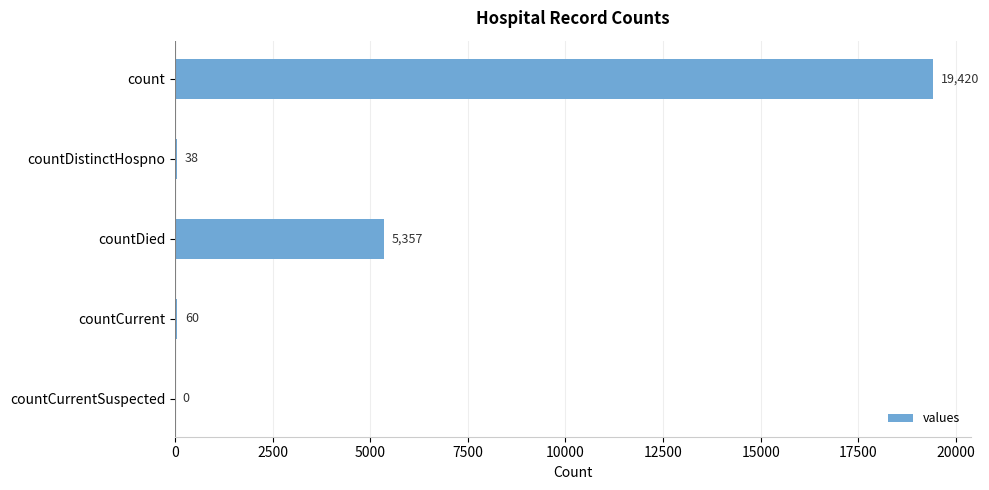

What is the change in value from countDistinctHospno to countCurrentSuspected?

-38